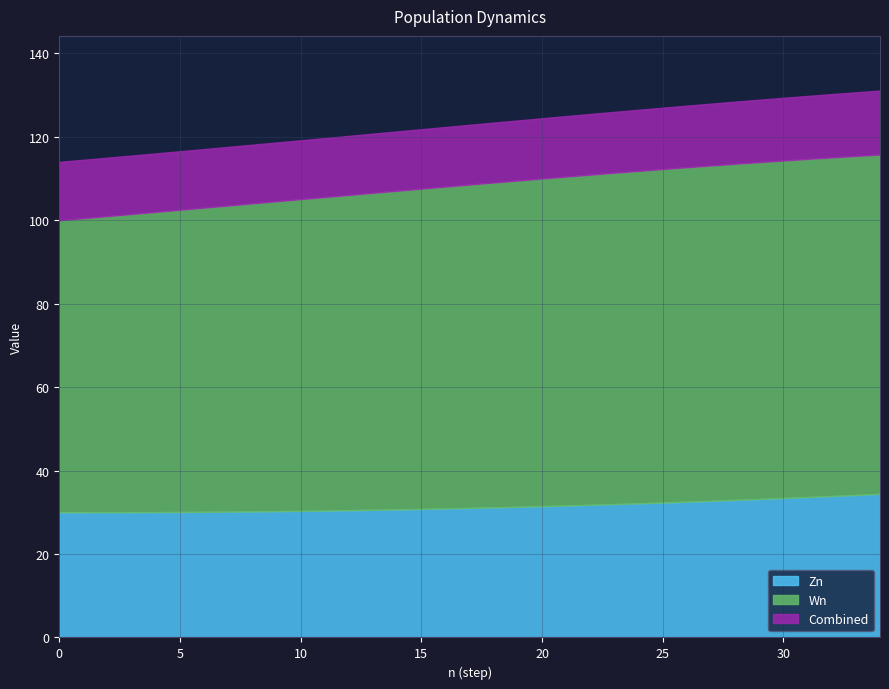

True or false: Zn and Wn intersect in this chart.

False